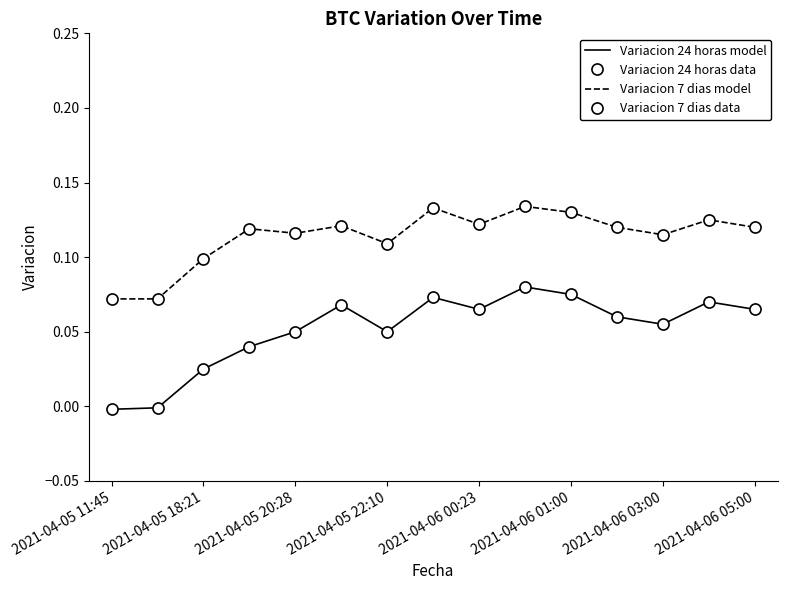

Rank the series by their maximum value, from highest to lowest.

Variacion 7 dias model, Variacion 7 dias data, Variacion 24 horas model, Variacion 24 horas data